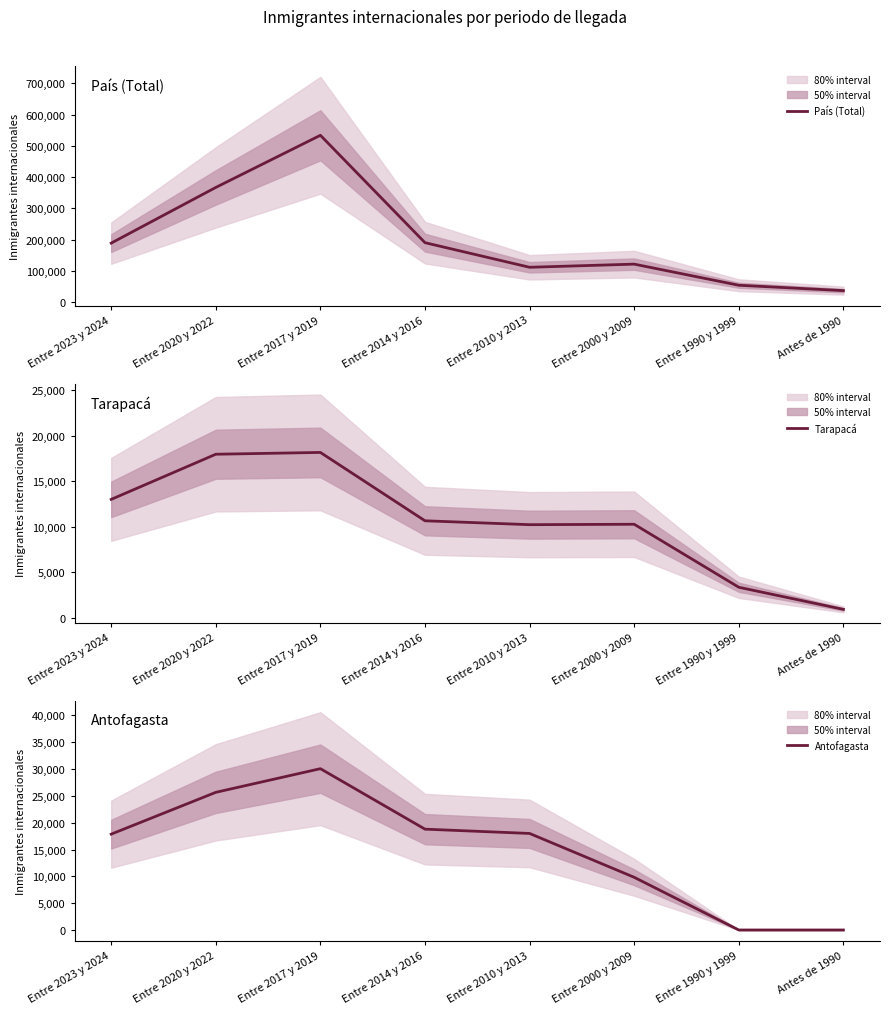

What is the maximum value for País (Total)?

533689